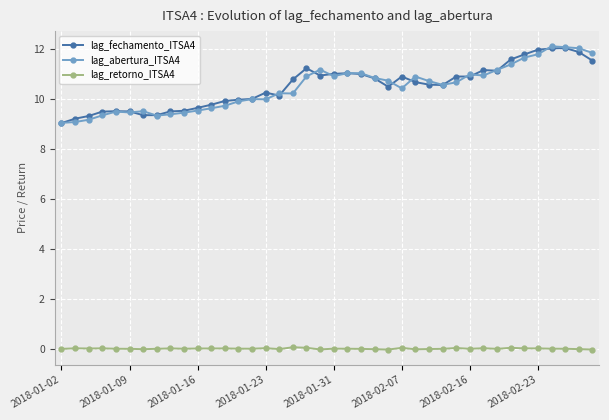

Count the number of categories in the chart.

40